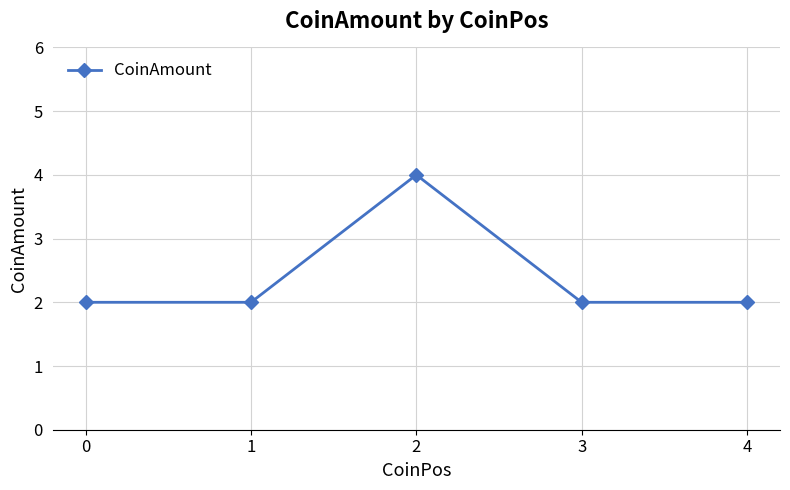

The value at 4 is 1. True or false?

False